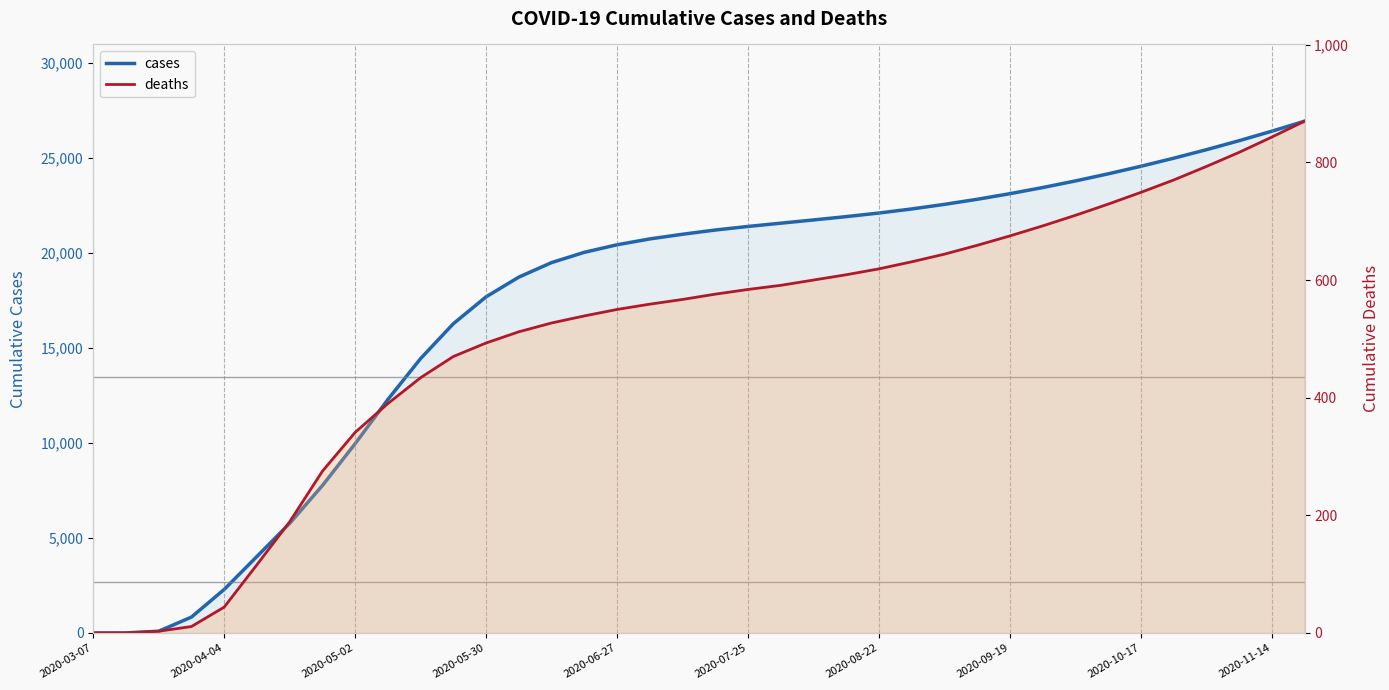

Does the chart have visible grid lines?

No